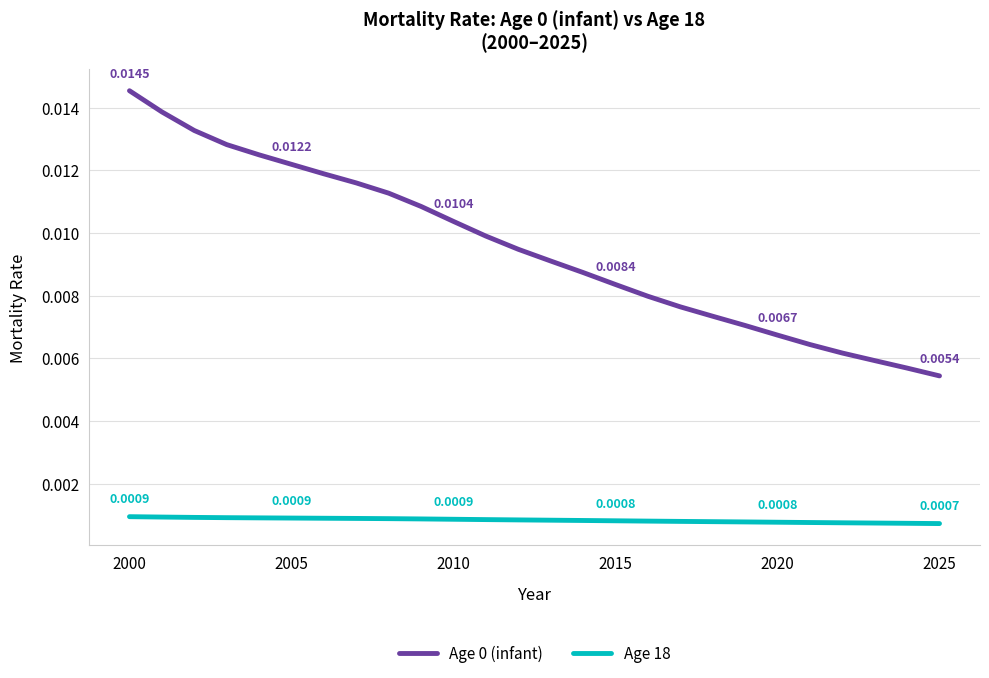

True or false: Age 18 and Age 0 (infant) intersect in this chart.

False